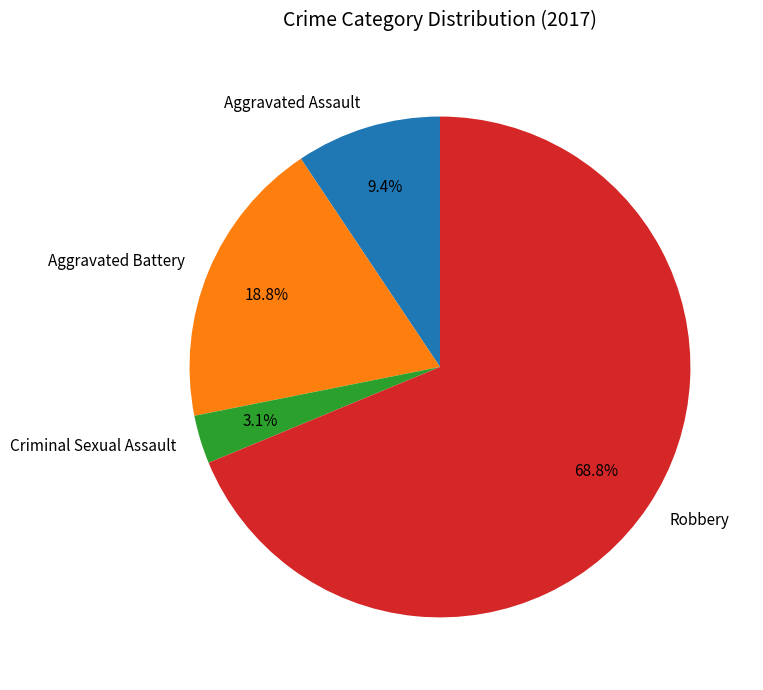

How many slices are in this pie chart?

4